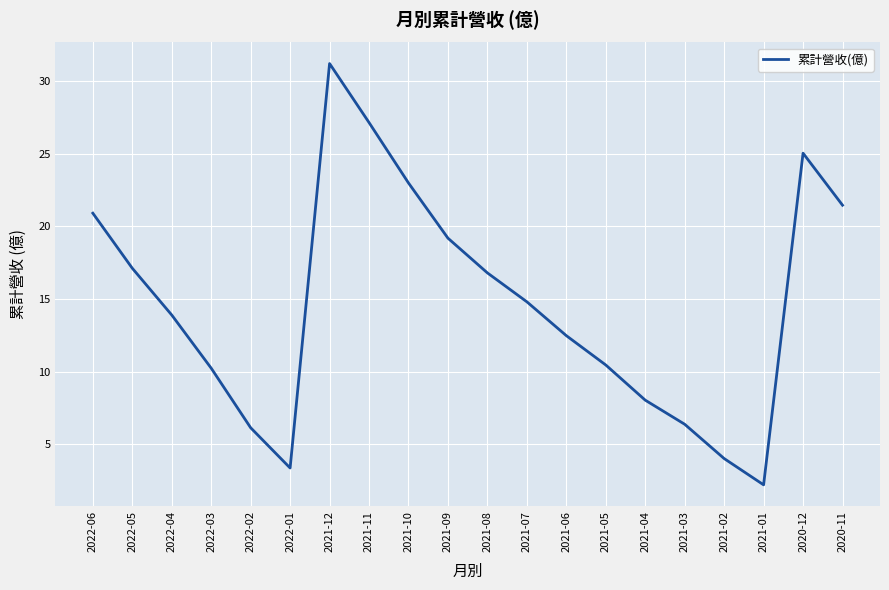

What position from the left is 2021-10?

9